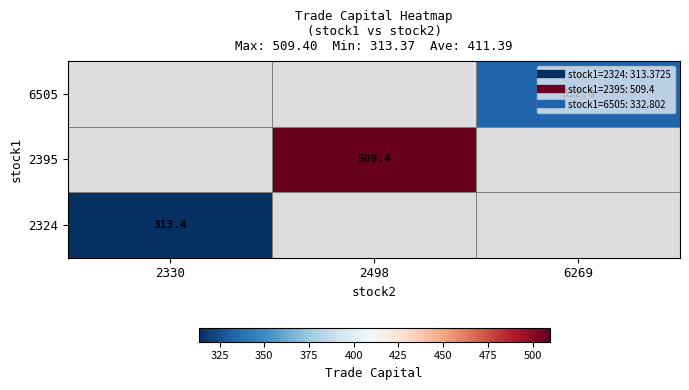

Which series has the widest spread of values?

2324